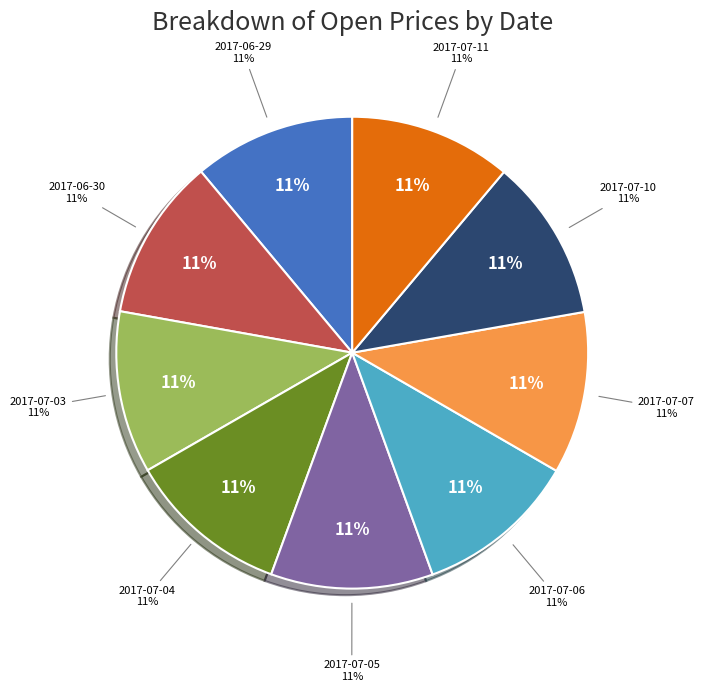

To the nearest percent, what portion does 2017-07-05 represent?

11%